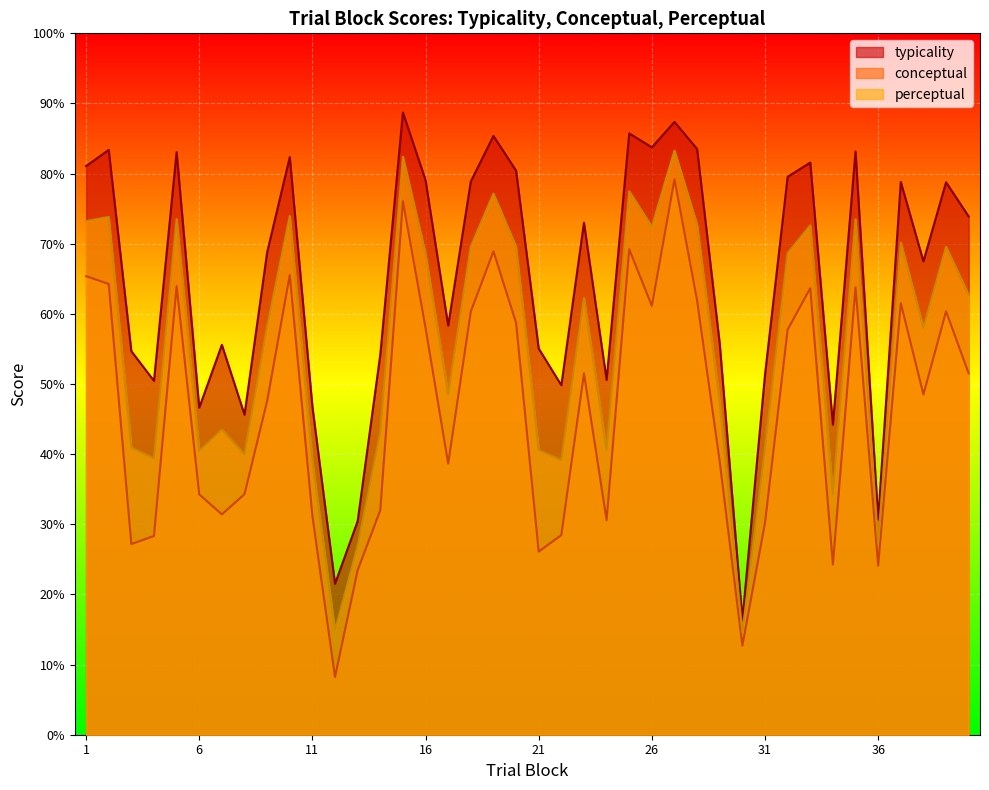

Rank the series by their maximum value, from lowest to highest.

conceptual, perceptual, typicality